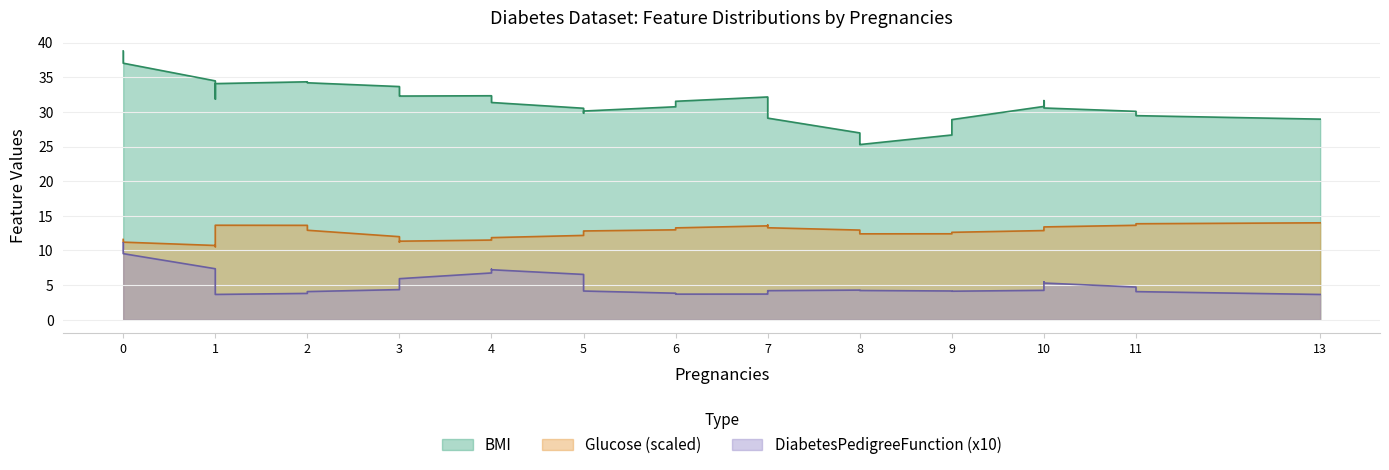

What are all the series names shown in the legend?

DiabetesPedigreeFunction, BMI, Glucose_scaled